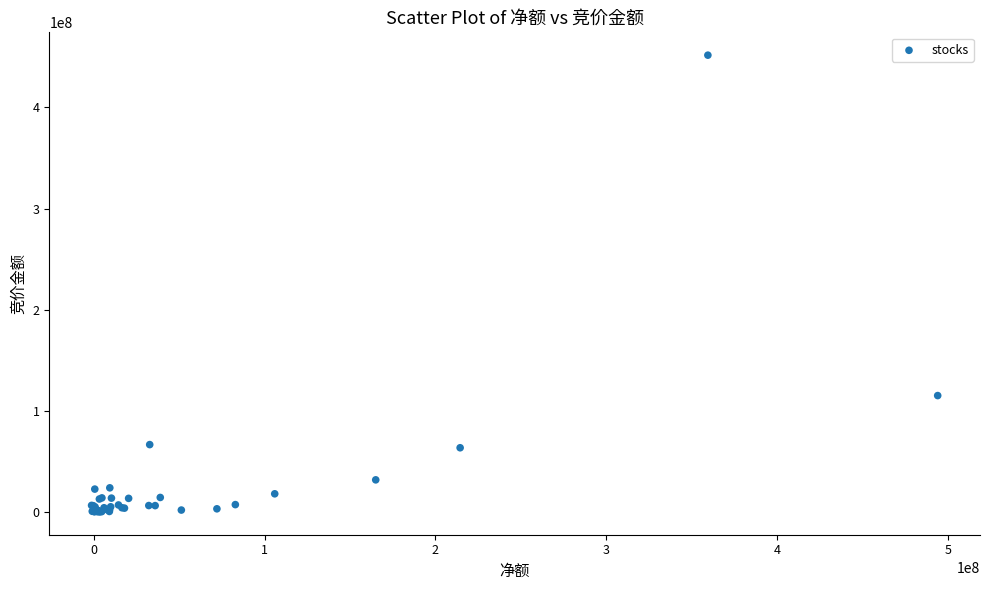

What Y value in the scatter plot is closest to 225953581?

115210040